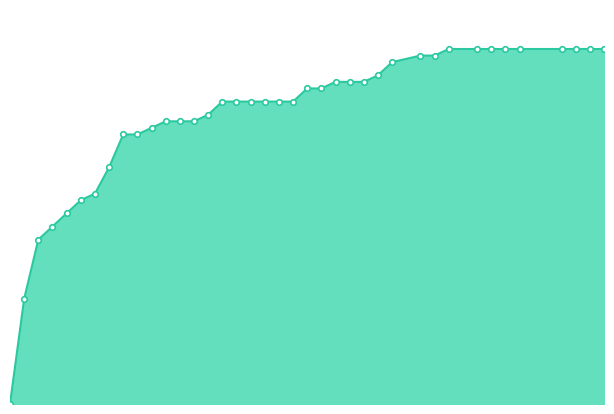

How many lines are shown in the chart?

1